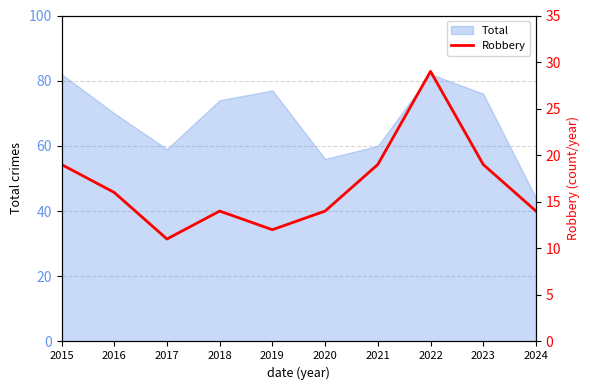

What is the difference between the values at 2018 and 2016?

2